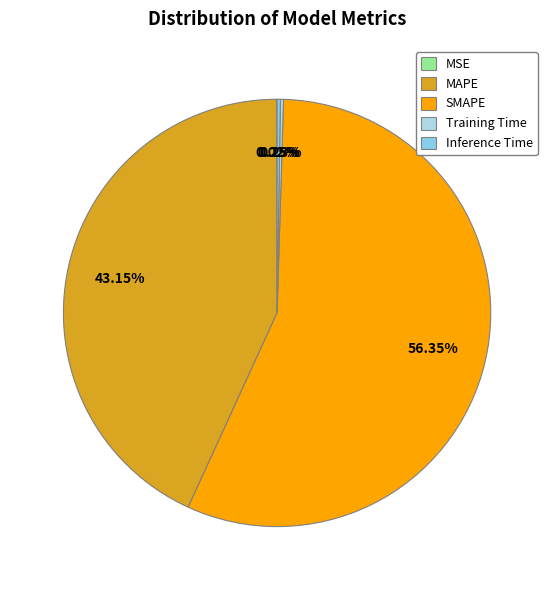

To the nearest percent, what is the combined percentage of Inference Time and MAPE?

43%